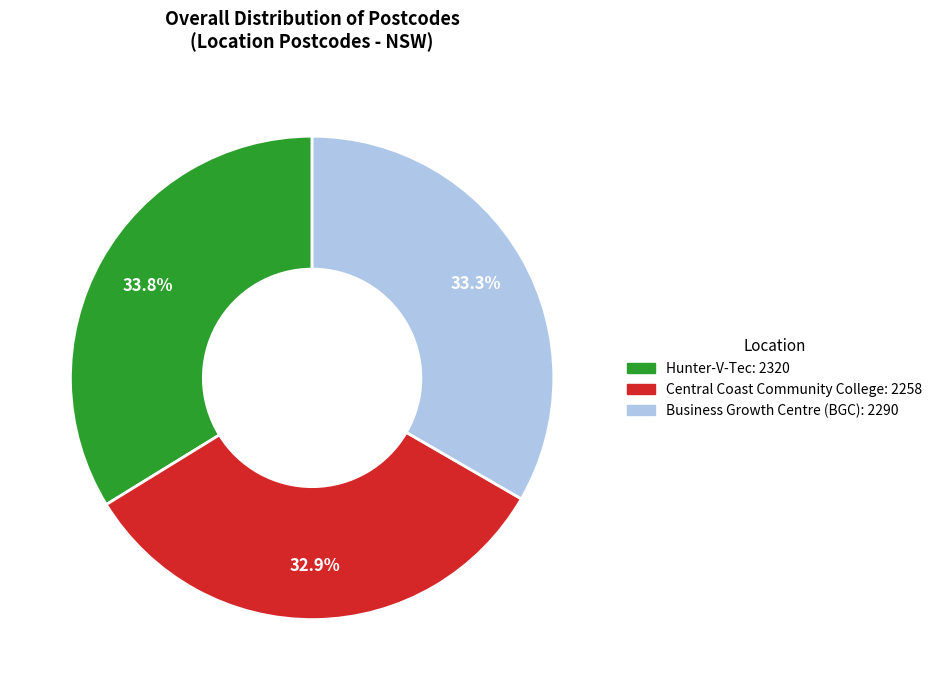

Does any single category account for the majority?

No